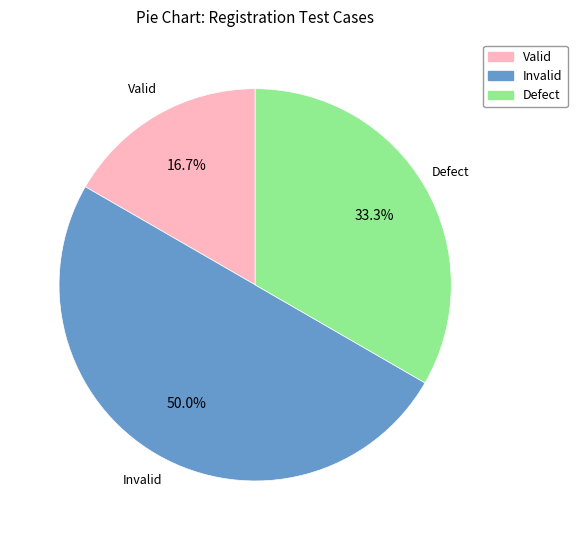

To the nearest percent, what is the difference between the Valid and Invalid slice percentages?

33%